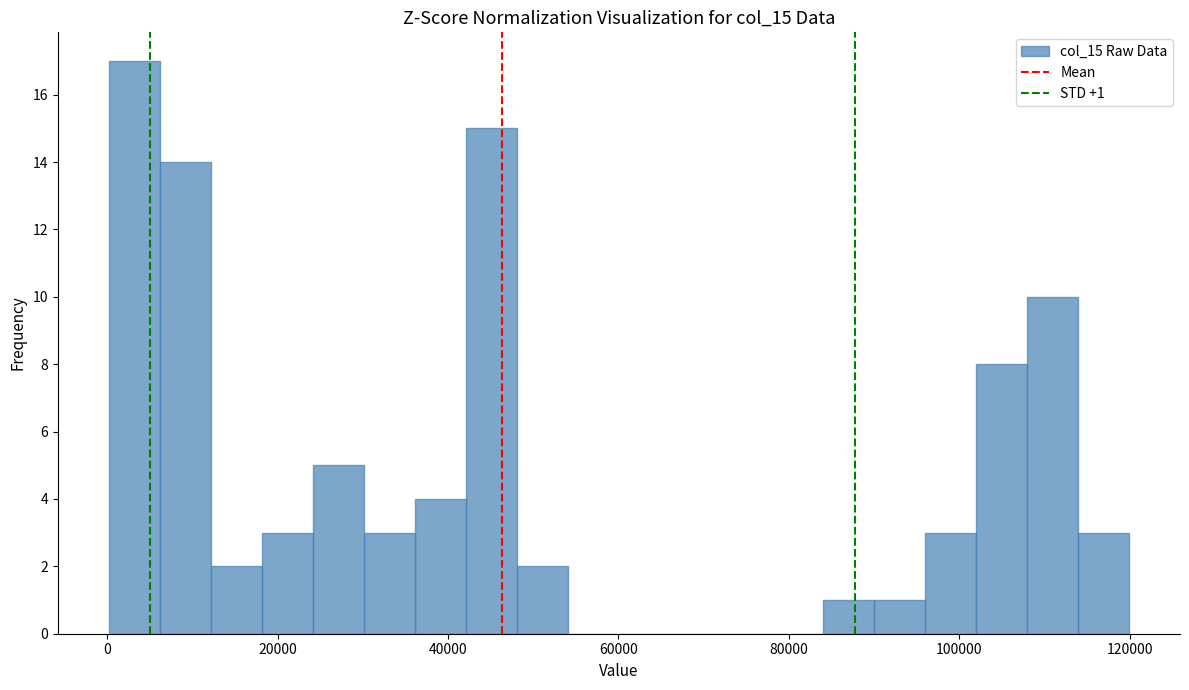

Read against the x-axis, roughly where is the centre of the tallest bar?

4000